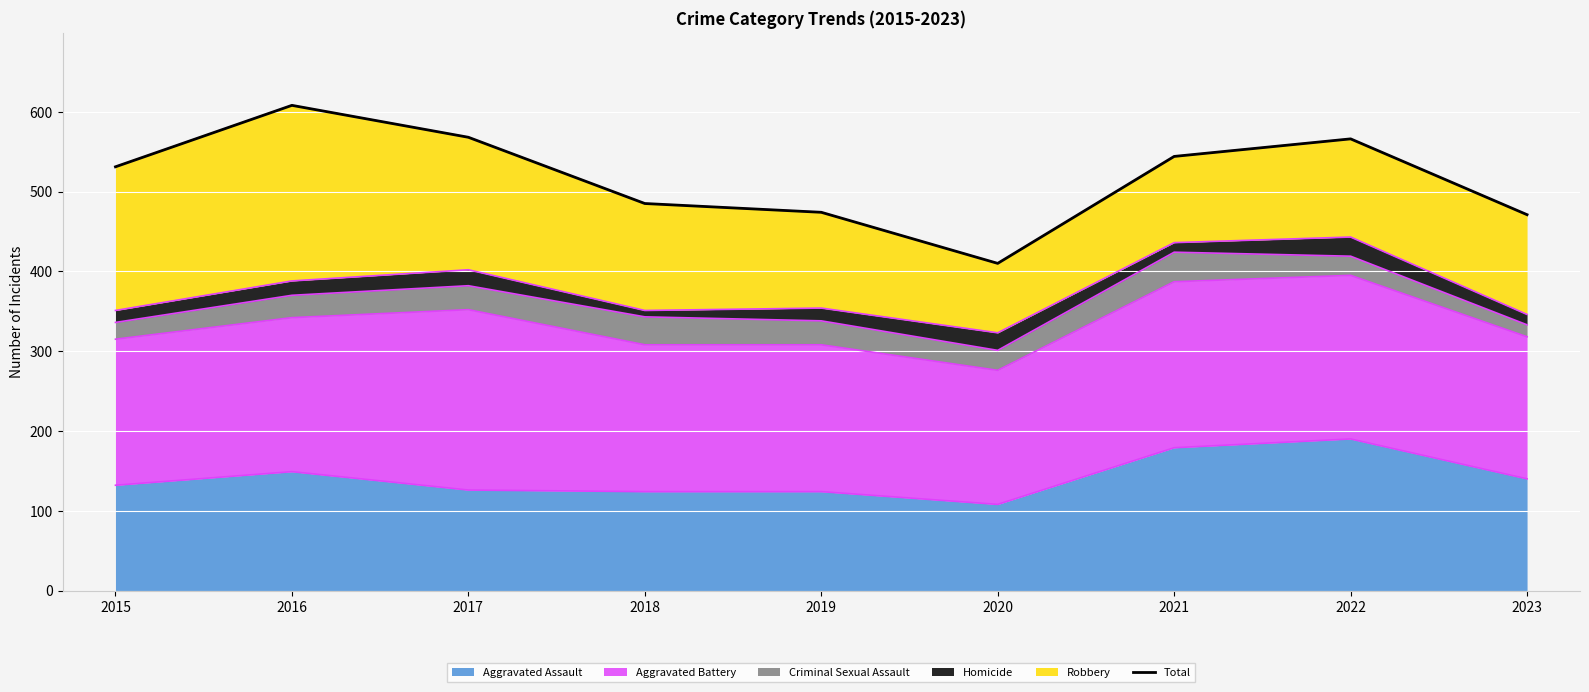

How many interior local valleys (lower than both neighbors) does the data have?

1